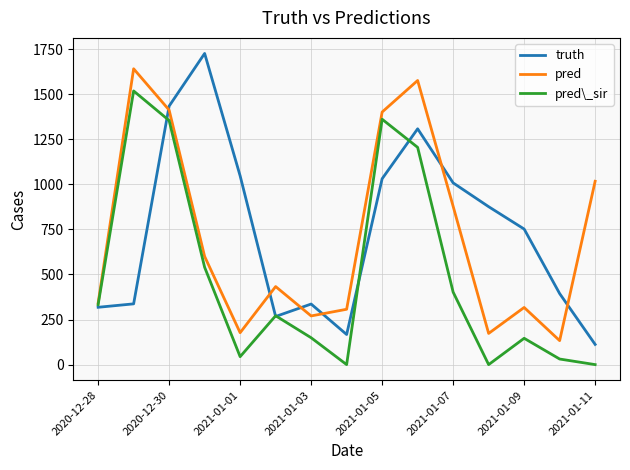

Does the chart have visible grid lines?

Yes